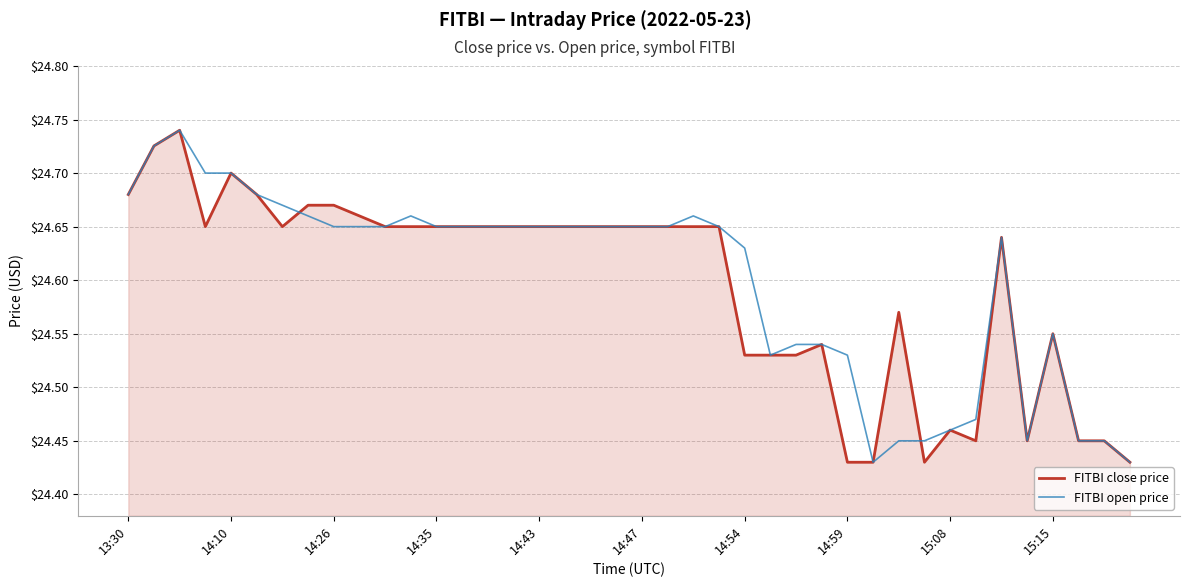

The FITBI close price series shows 24.7 at 14:10. True or false?

True